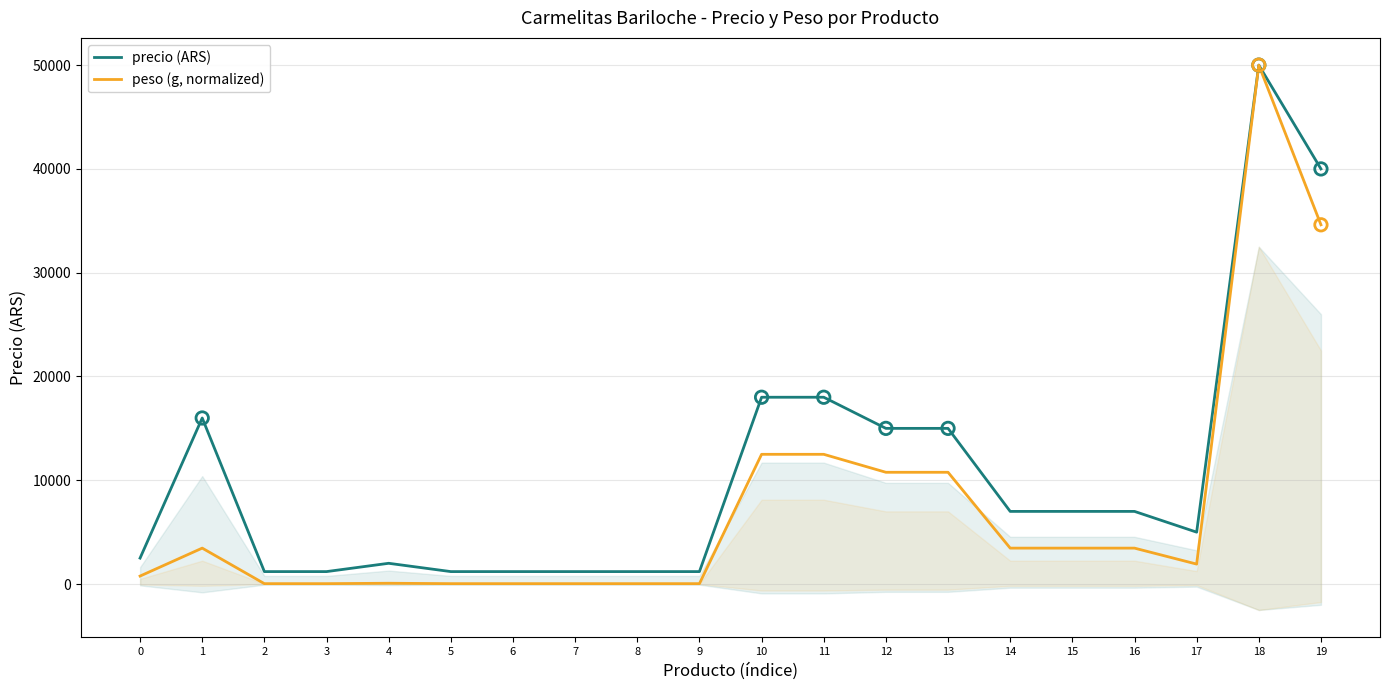

Which series reaches the minimum Y coordinate?

peso (g, normalized)